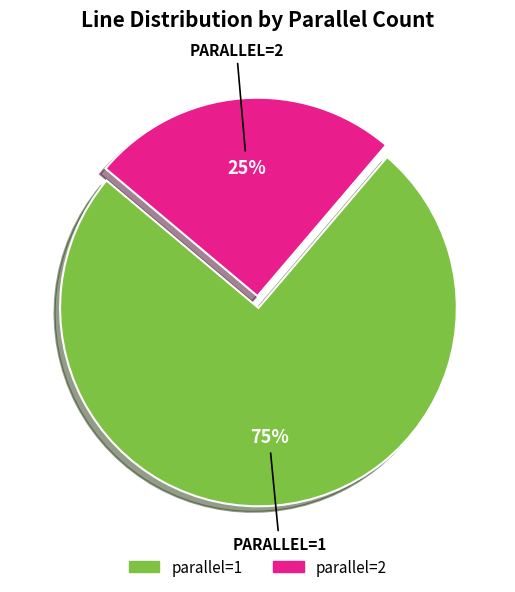

Which slice is the largest?

parallel=1